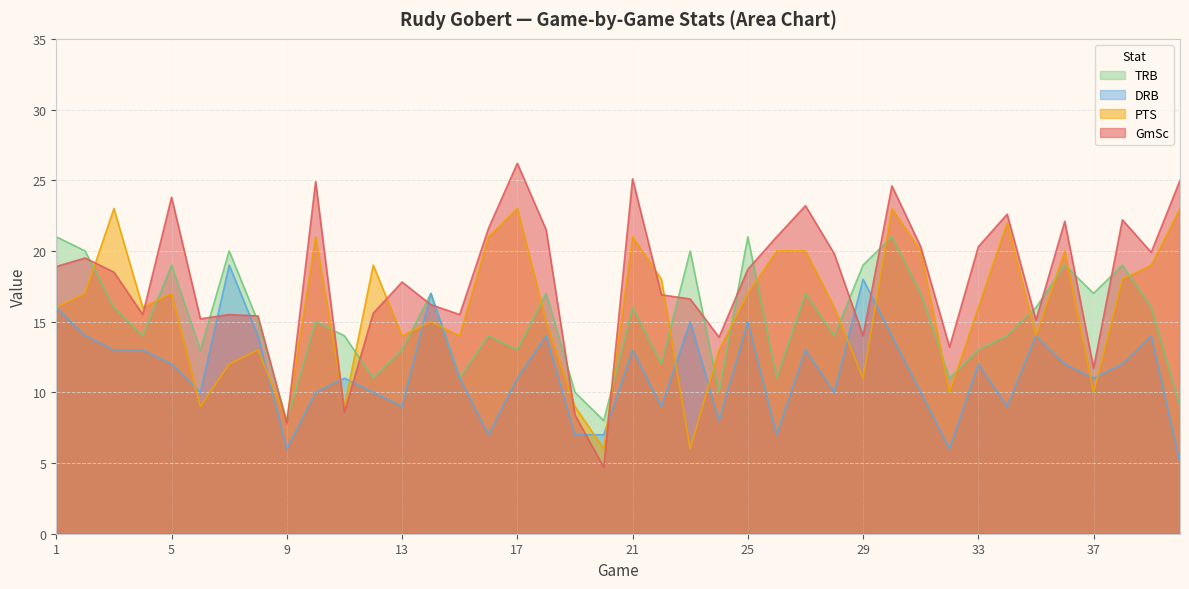

Where is the first local minimum for GmSc?

4